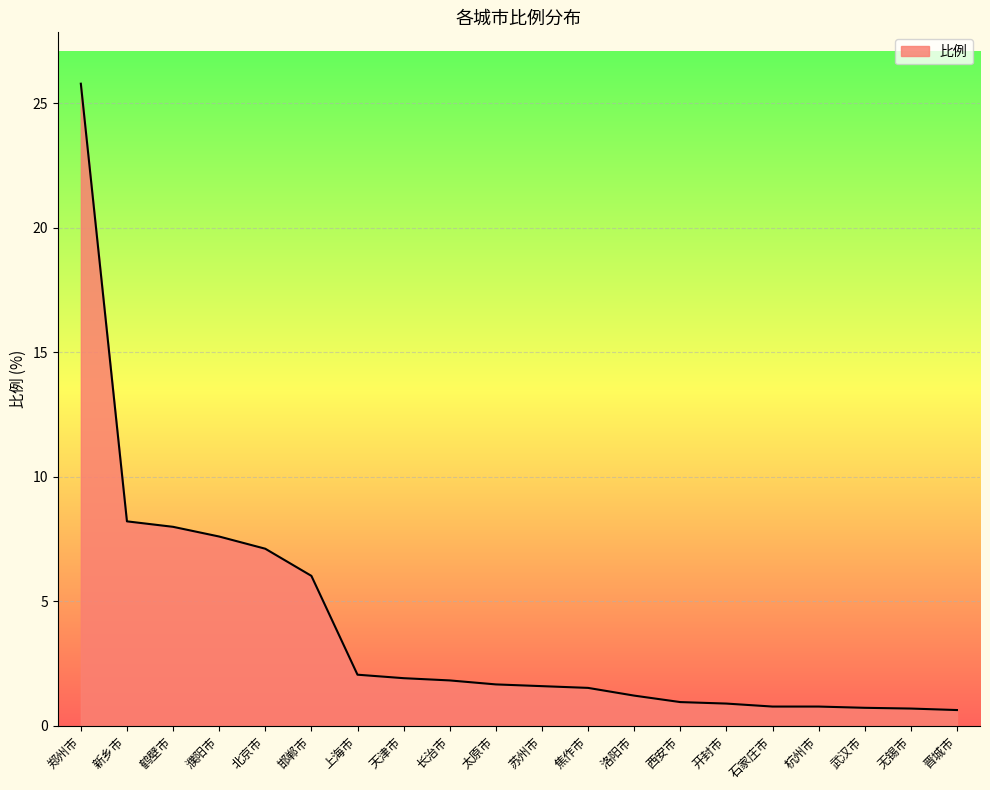

The chart shows a value of 25.8 at 郑州市. True or false?

True